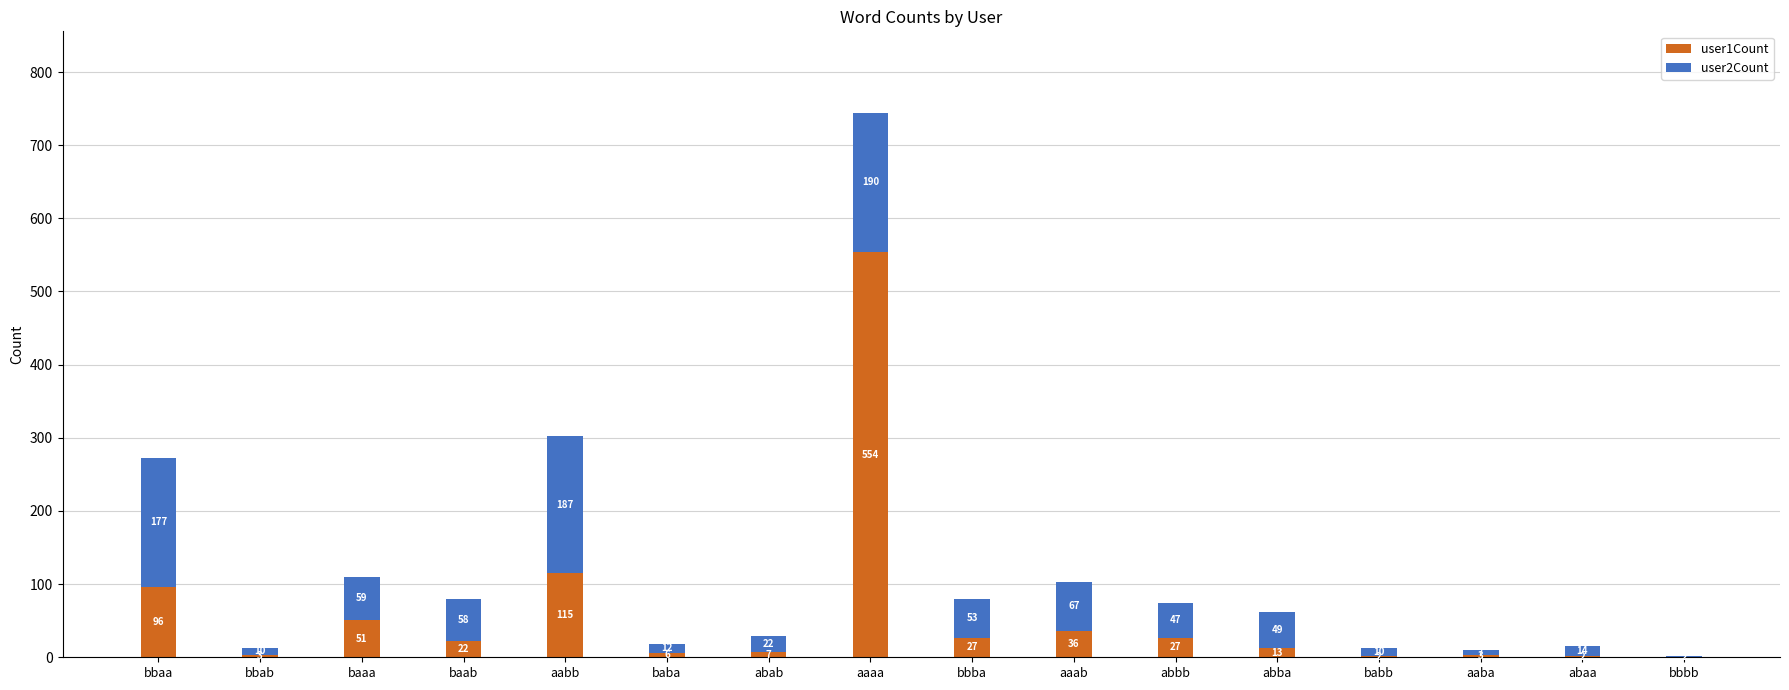

Reading left to right, transcribe the values for user1Count.

bbaa=96	bbab=3	baaa=51	baab=22	aabb=115	baba=6	abab=7	aaaa=554	bbba=27	aaab=36	abbb=27	abba=13	babb=2	aaba=3	abaa=2	bbbb=0